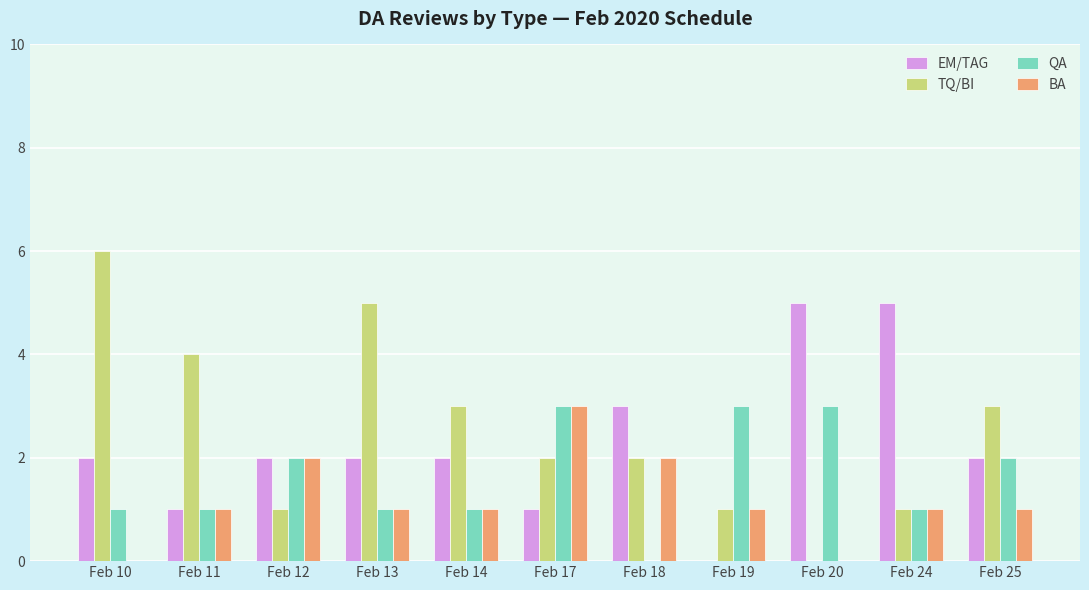

The value of BA at Feb 13 is 1. True or false?

True